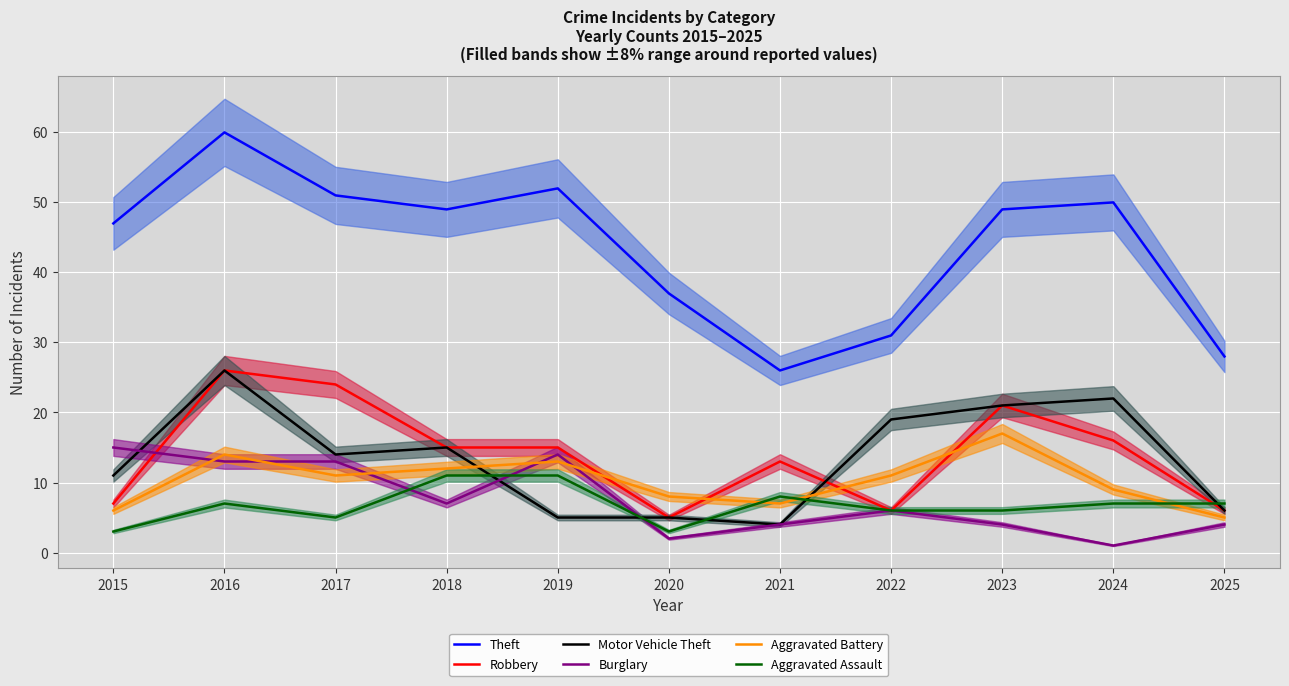

How many values in the Theft series are below 49?

5